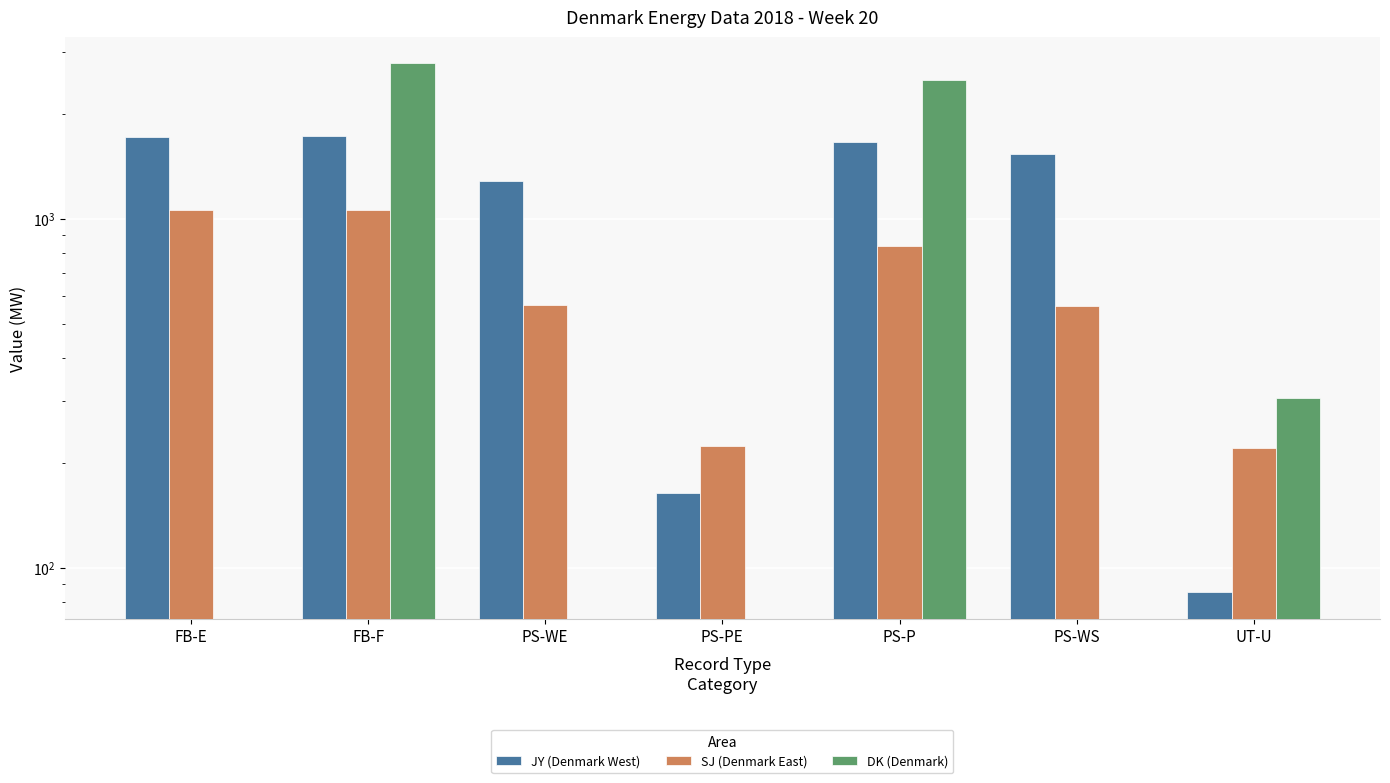

What is the difference between the second highest and minimum values in the SJ (Denmark East) series?

838